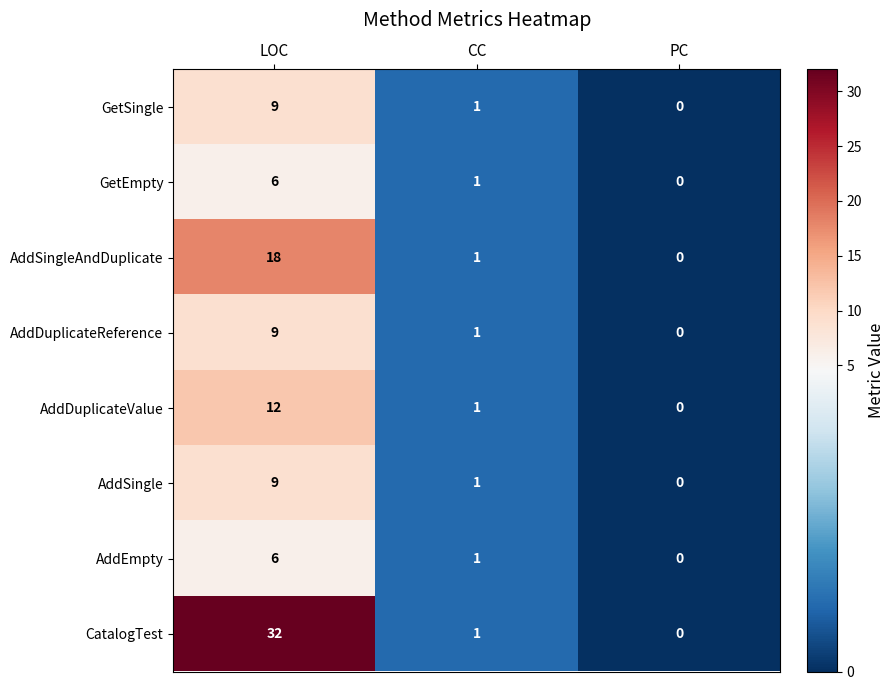

Is it true that CatalogTest equals 0 at CC?

False